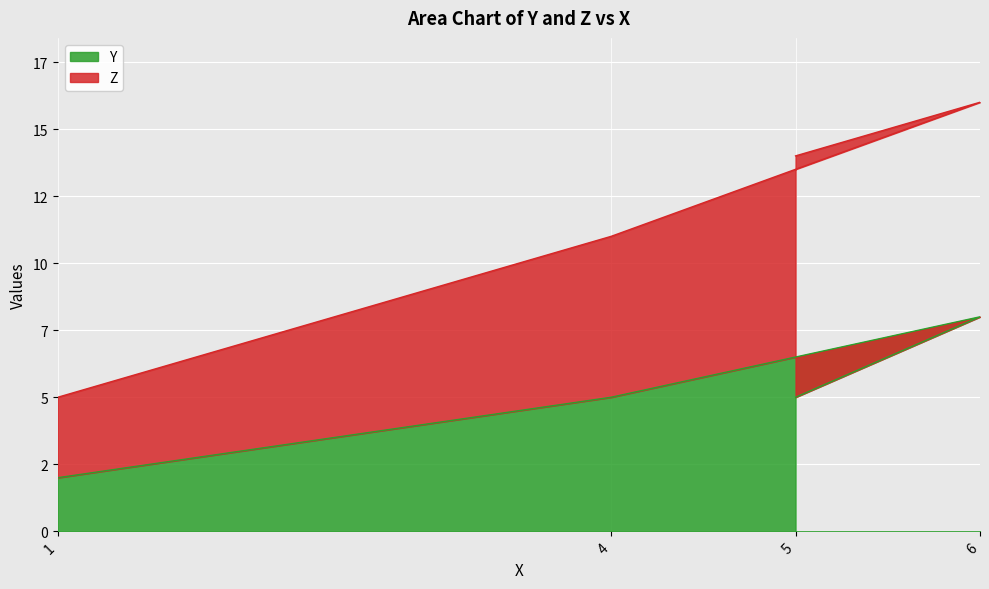

Rank the categories by value from lowest to highest.

1, 4, 5, 6